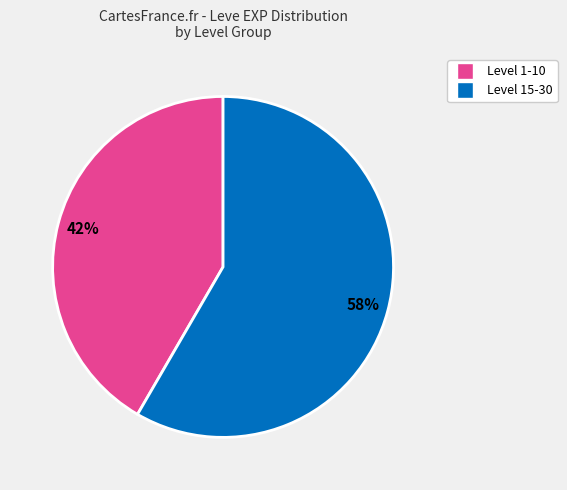

To the nearest percent, what is the average slice percentage?

50%